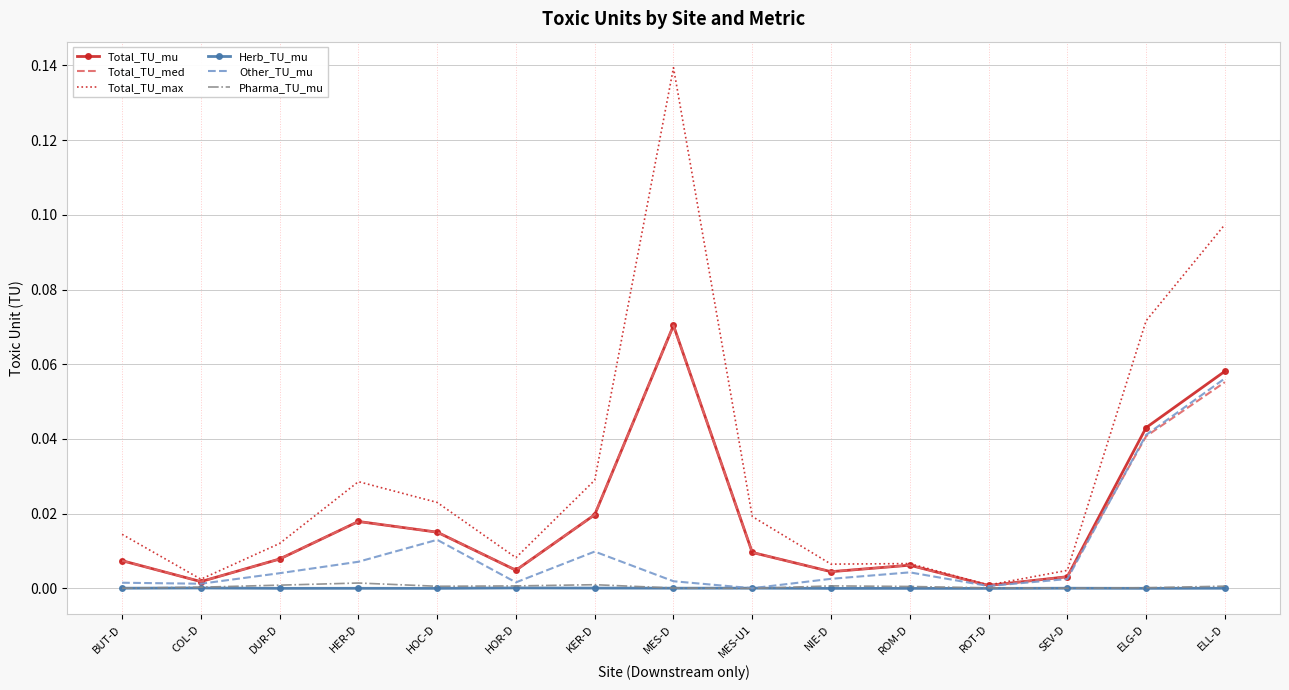

Is it true that Other_TU_mu equals 0.0 at NIE-D?

True